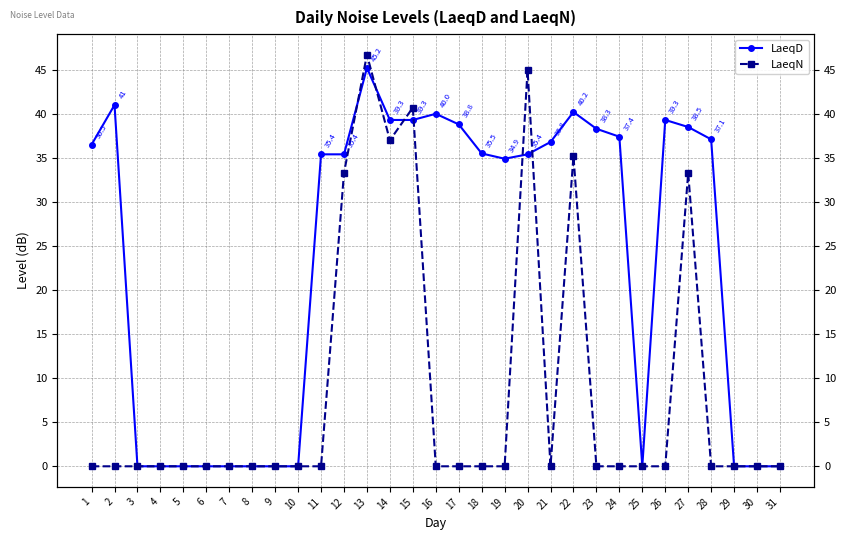

Reading left to right, extract all data points from this chart.

LaeqD: 1=36.5	2=41.0	3=0.0	4=0.0	5=0.0	6=0.0	7=0.0	8=0.0	9=0.0	10=0.0	11=35.4	12=35.4	13=45.2	14=39.3	15=39.3	16=40.0	17=38.8	18=35.5	19=34.9	20=35.4	21=36.8	22=40.2	23=38.3	24=37.4	25=0.0	26=39.3	27=38.5	28=37.1	29=0.0	30=0.0	31=0.0
LaeqN: 1=0.0	2=0.0	3=0.0	4=0.0	5=0.0	6=0.0	7=0.0	8=0.0	9=0.0	10=0.0	11=0.0	12=33.3	13=46.7	14=37.0	15=40.7	16=0.0	17=0.0	18=0.0	19=0.0	20=45.0	21=0.0	22=35.2	23=0.0	24=0.0	25=0.0	26=0.0	27=33.3	28=0.0	29=0.0	30=0.0	31=0.0